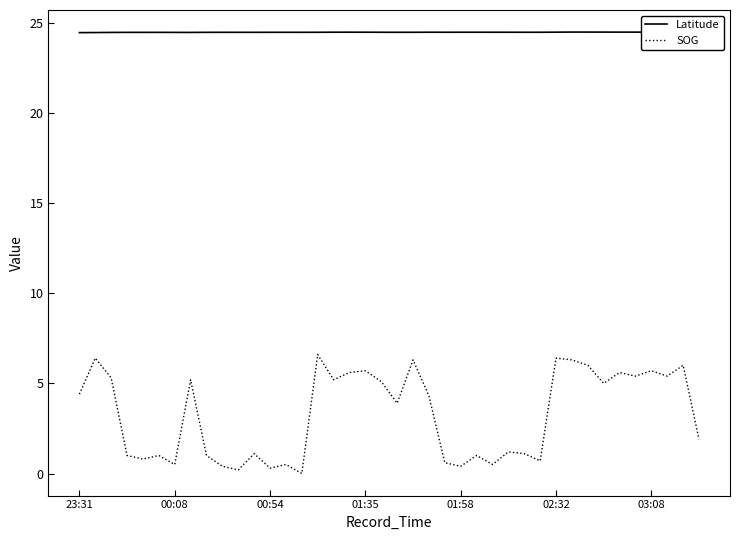

True or false: Latitude and SOG cross at least once.

False